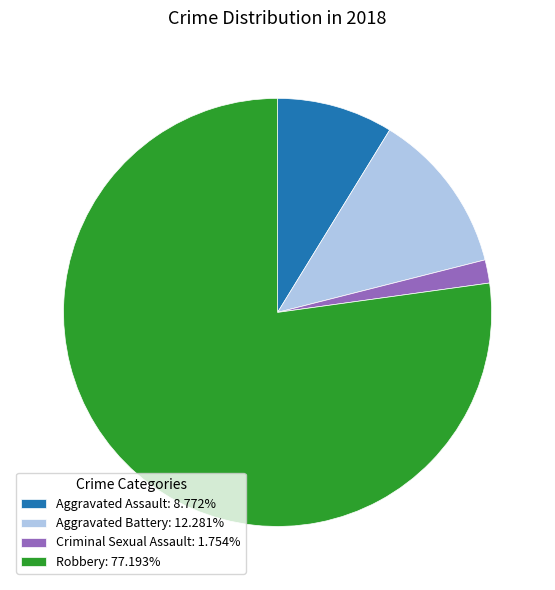

Combined, do Aggravated Battery: 12.281% and Criminal Sexual Assault: 1.754% account for over 50%?

No